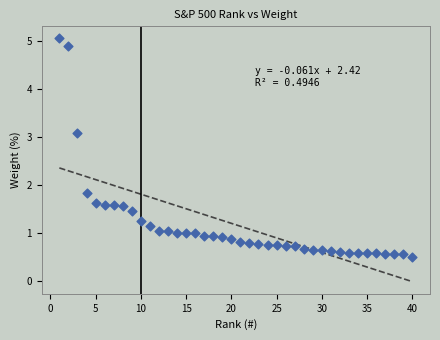

What Y value in the scatter plot is closest to 2?

1.8